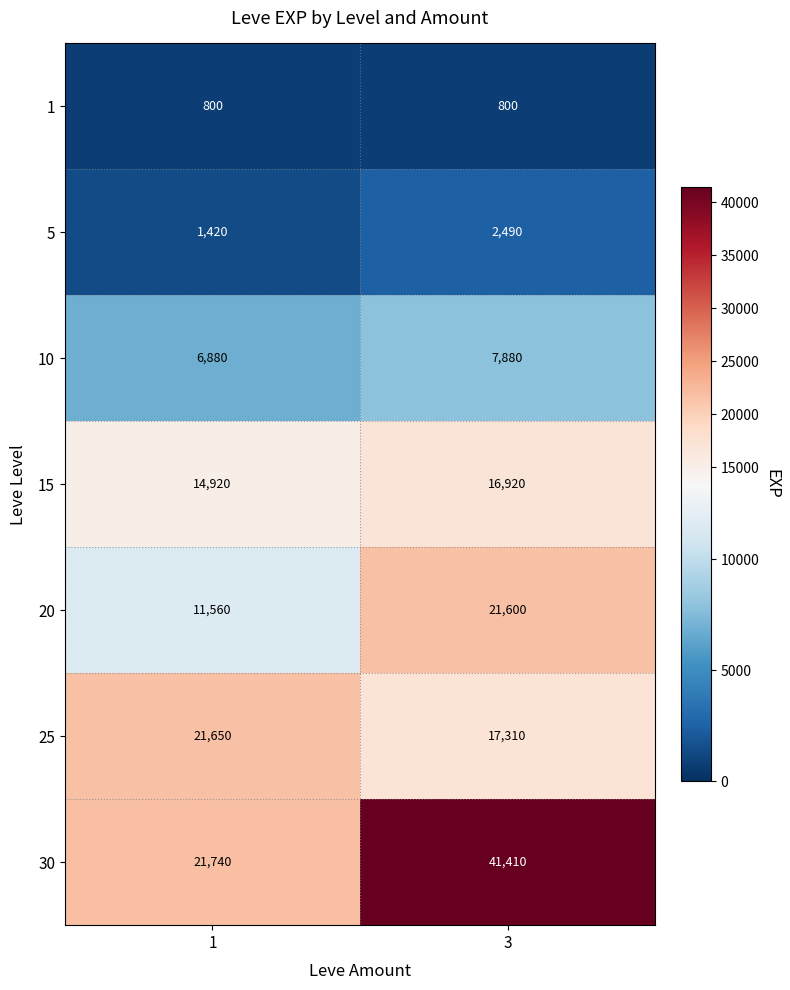

Which series has the widest spread of values?

30